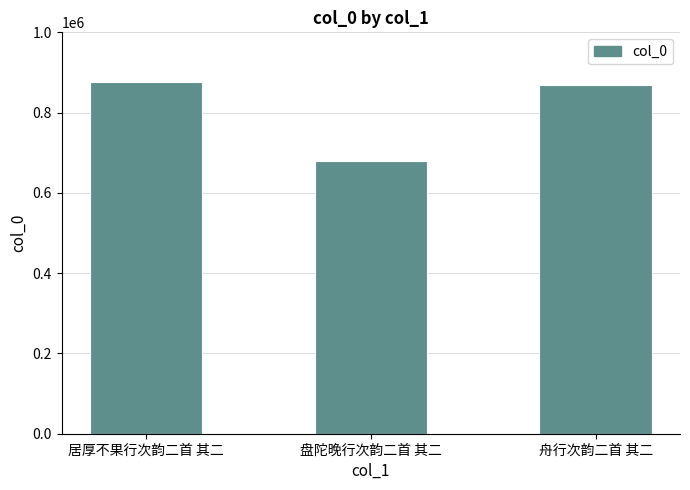

What is the label of the 1st bar from the right?

舟行次韵二首 其二